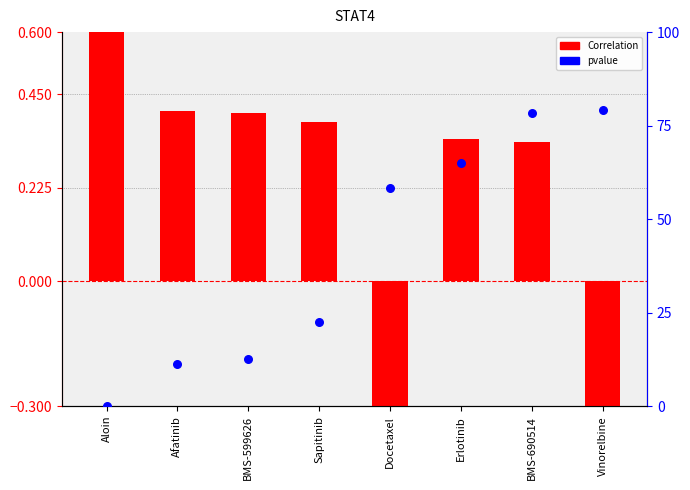

At how many categories does at least one series exceed 0?

8